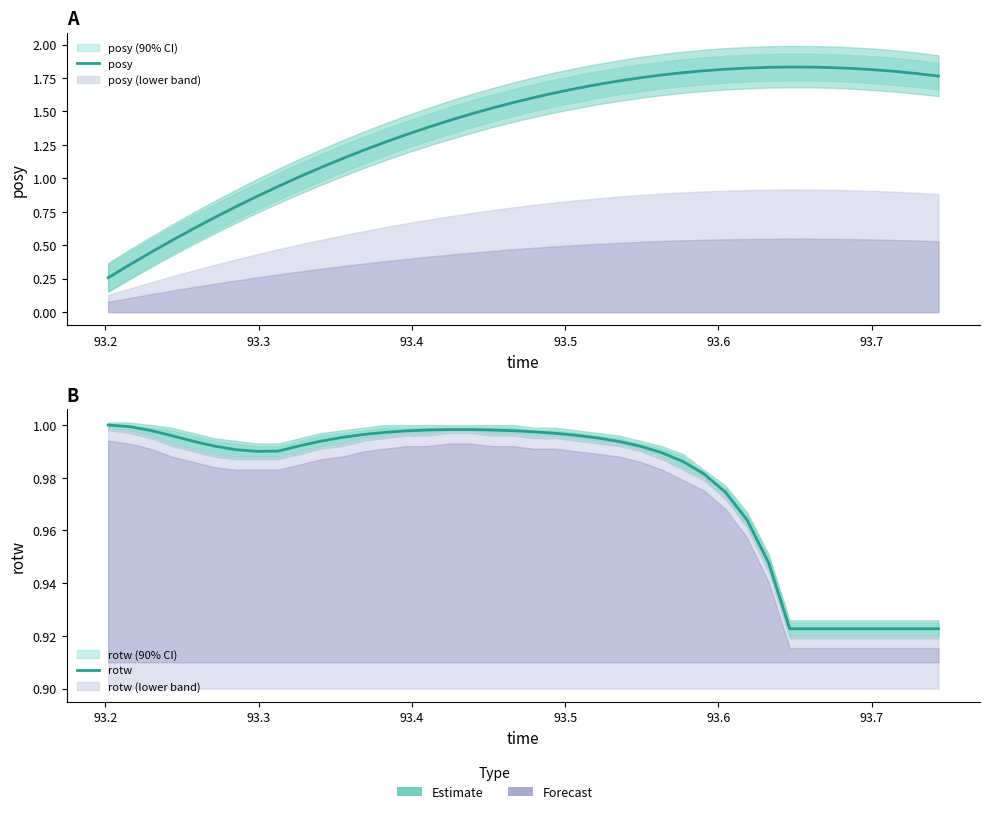

How many interior local peaks does the posy series have?

1